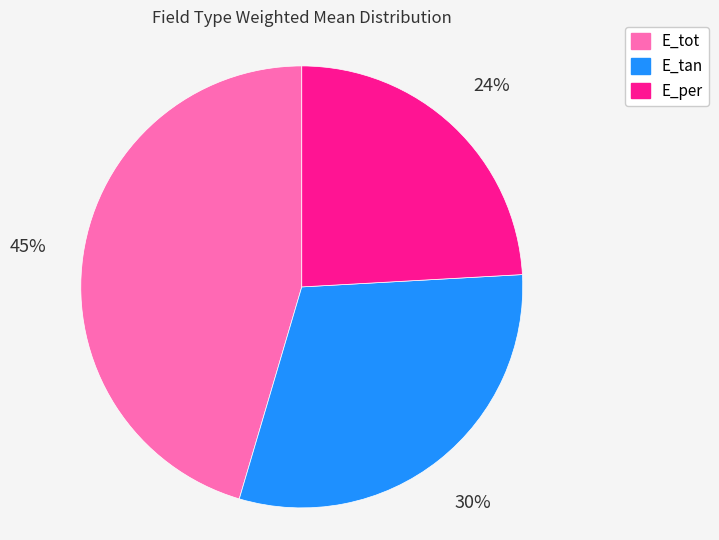

Count the number of slices in the pie.

3